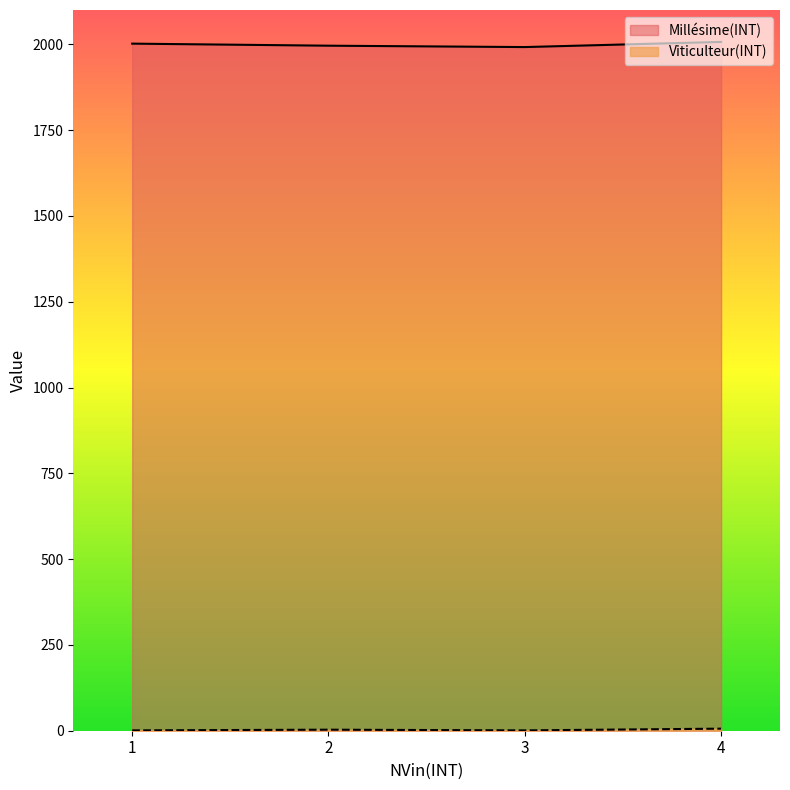

At which category does the chart reach its minimum across all series?

1